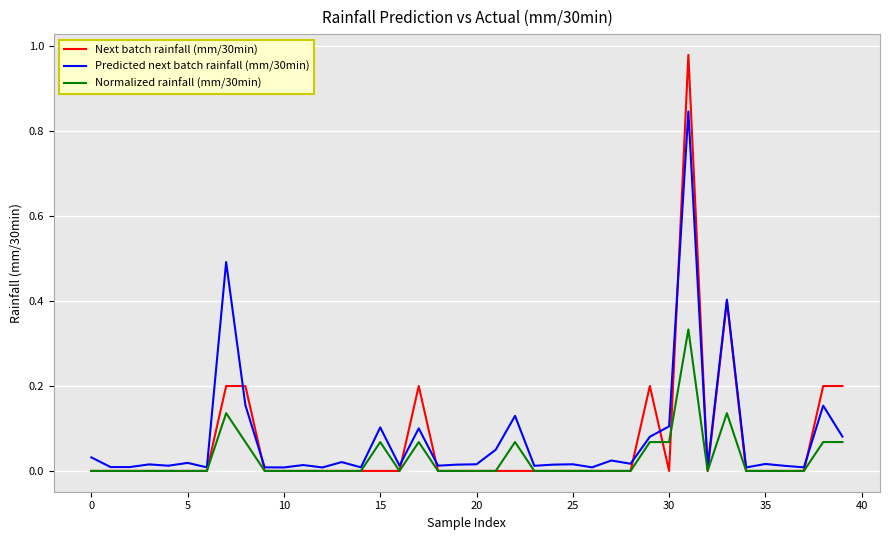

At how many categories does at least one series exceed 0?

40